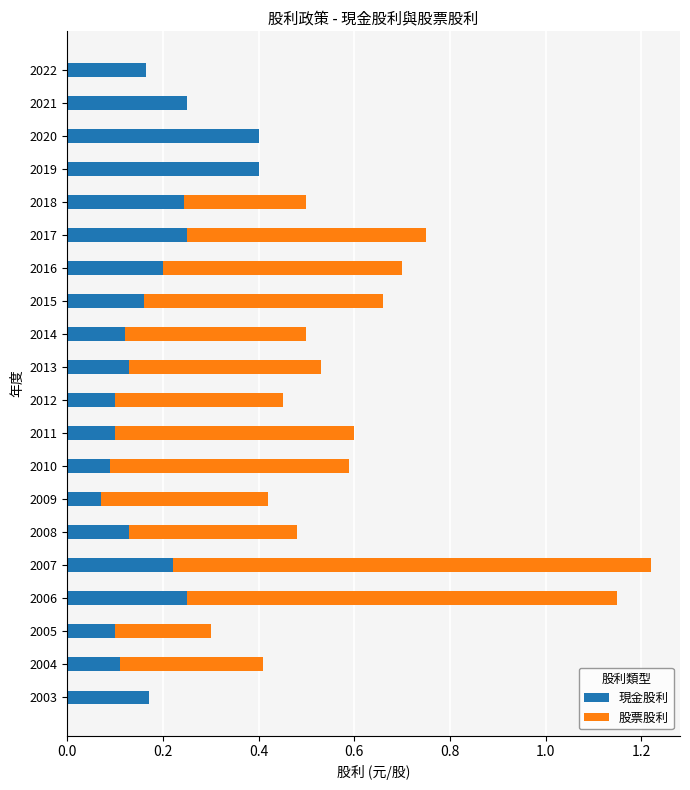

At which category is the sum across all series the highest?

2007